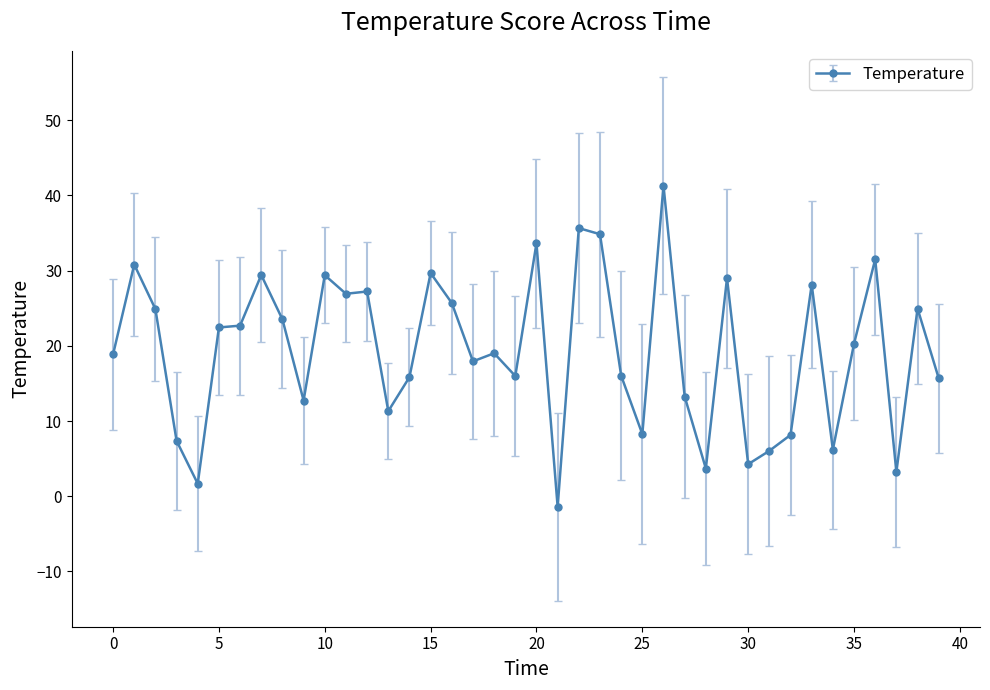

True or false: the data has more than 1 interior local peaks.

True